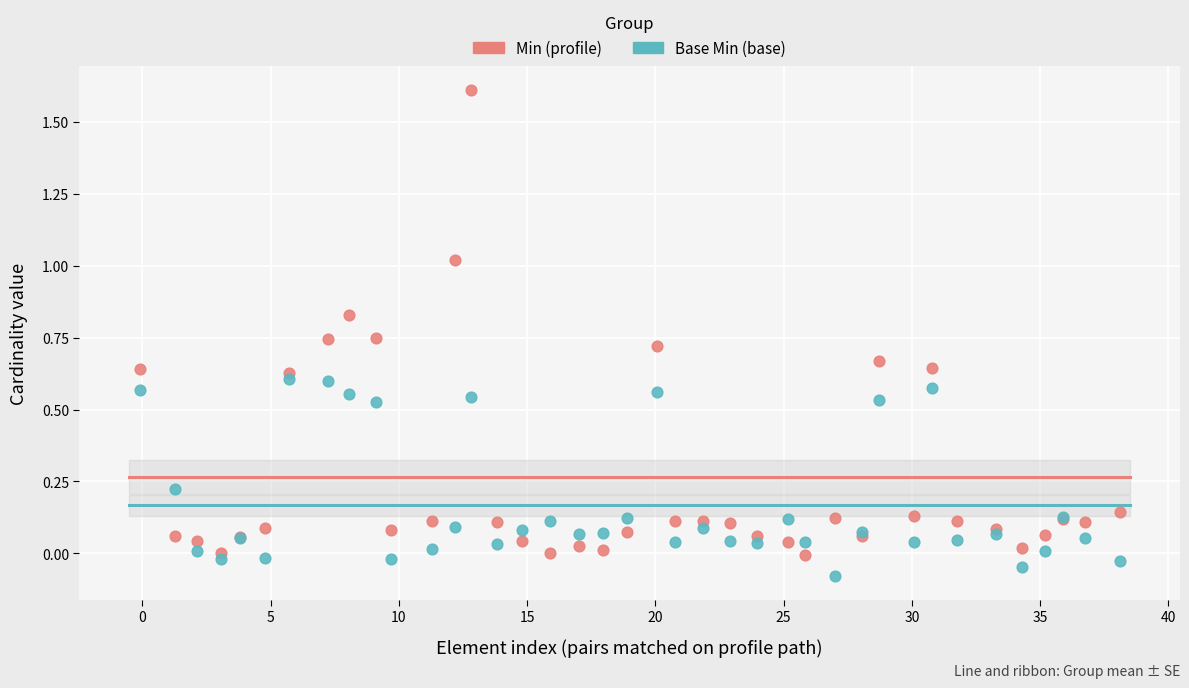

What is the X range (max minus min) for the scatter plot?

38.2